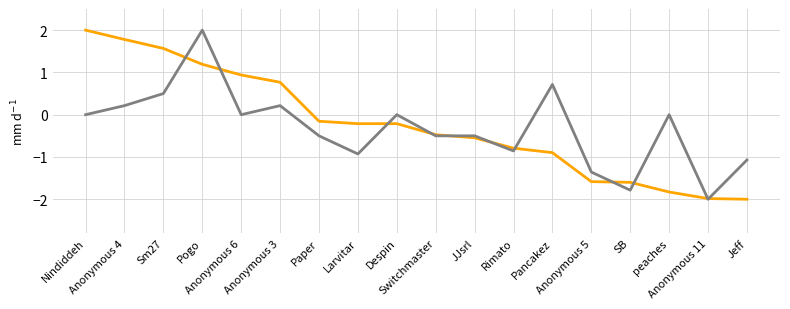

What is the maximum value shown in the chart?

2.0